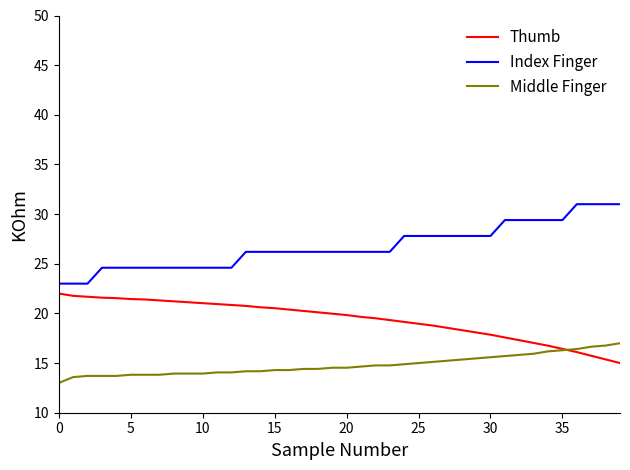

What is the difference between the second highest and second lowest values in the Thumb series?

6.4